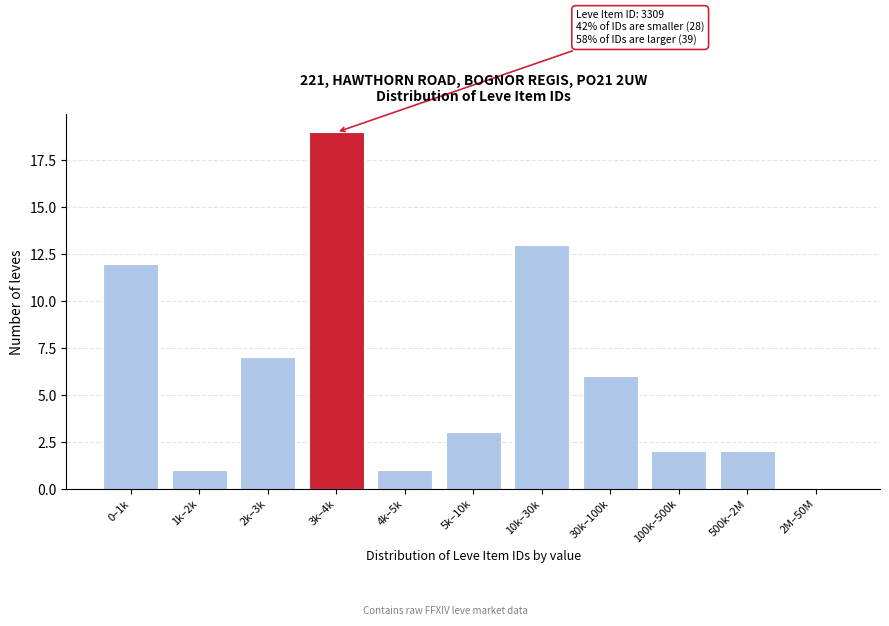

Reading left to right, transcribe all the data shown in this chart.

0–1k=12	1k–2k=1	2k–3k=7	3k–4k=19	4k–5k=1	5k–10k=3	10k–30k=13	30k–100k=6	100k–500k=2	500k–2M=2	2M–50M=0